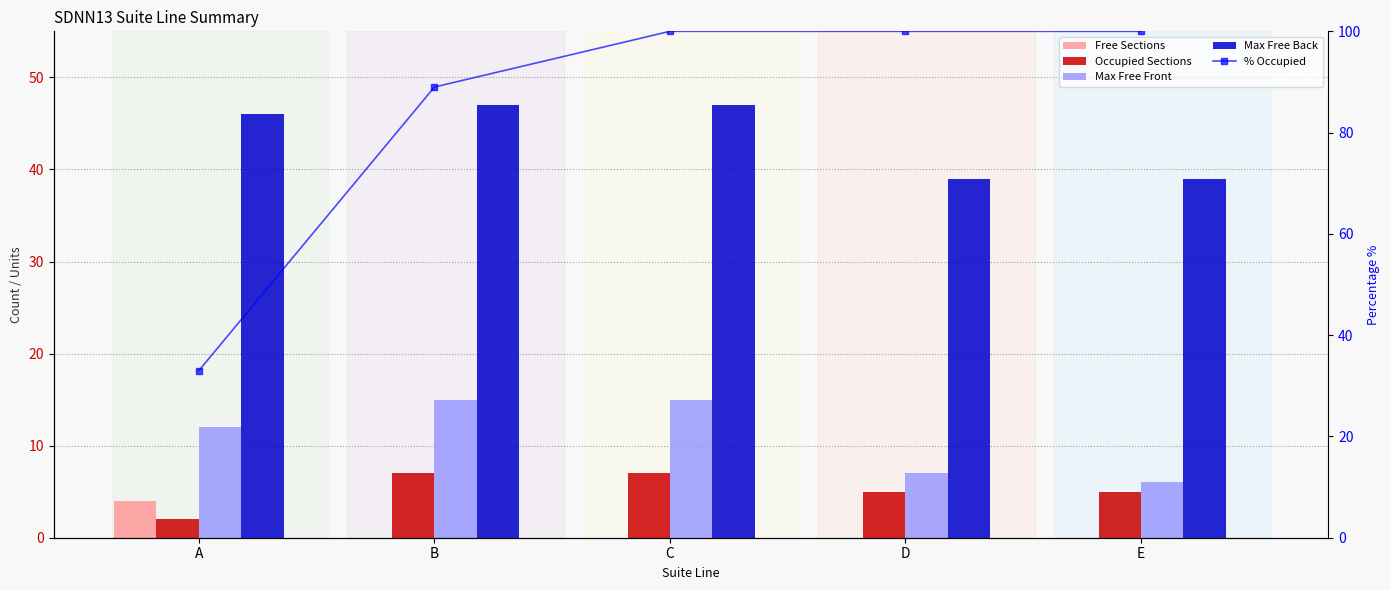

What is the total value across all series at A?

97